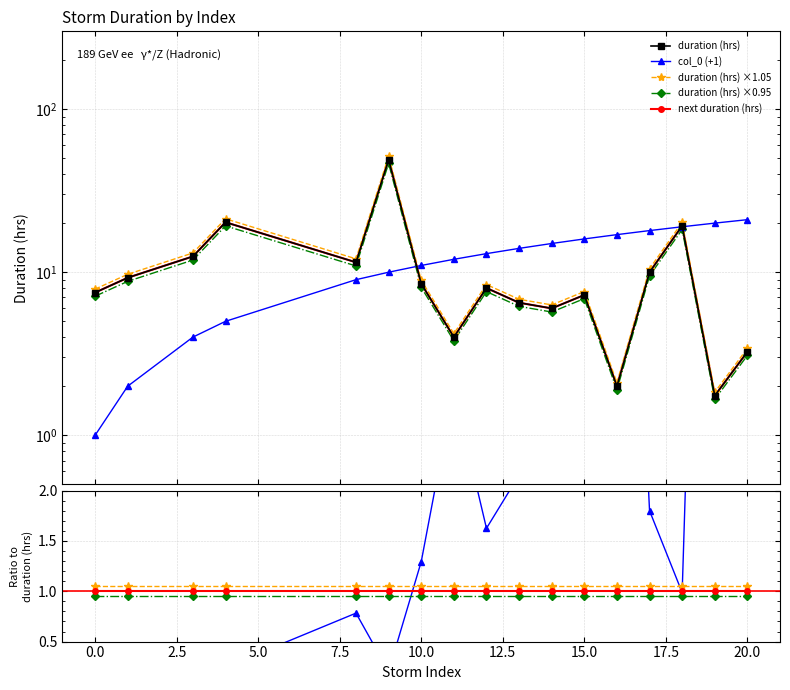

At which label does duration (hrs) reach its peak?

9